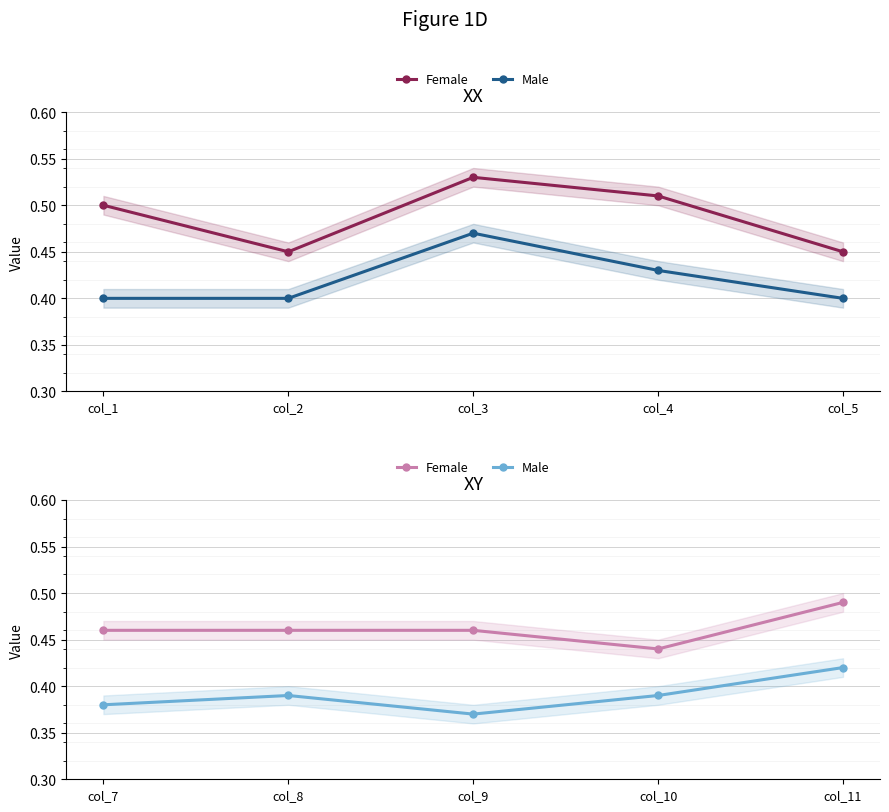

Which series has the largest total across all categories?

Female